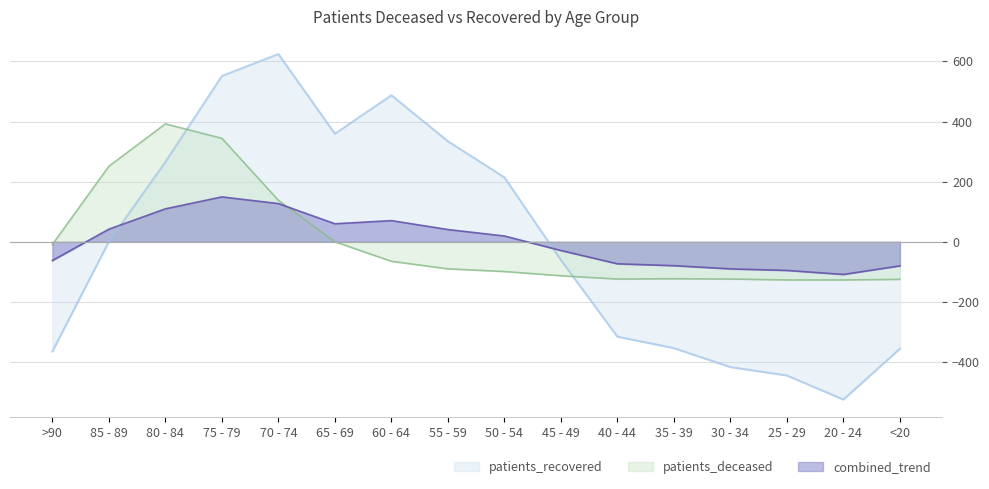

At which label is patients_deceased closest to 132?

70 - 74